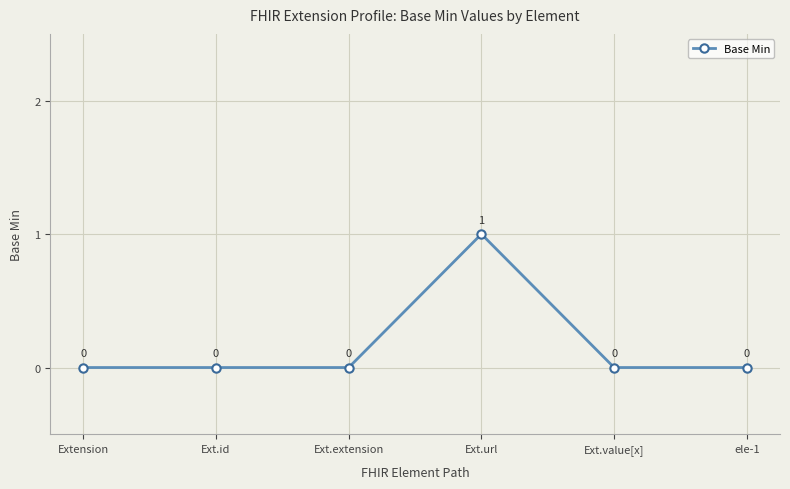

What position from the left is ele-1?

6